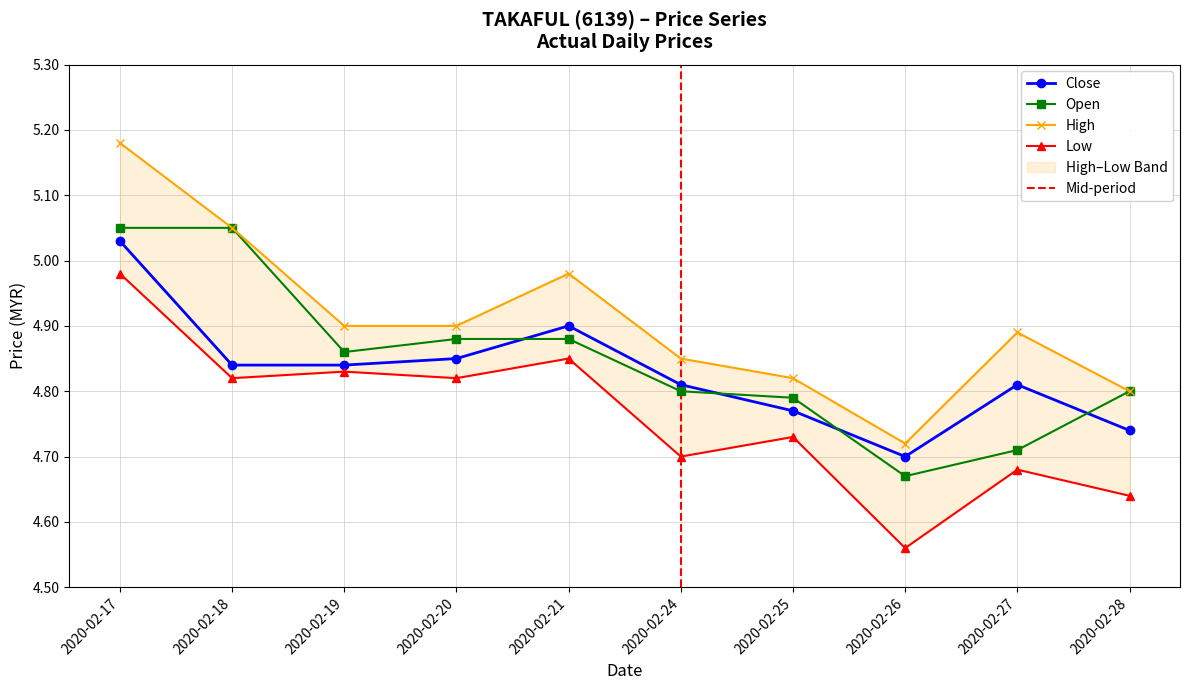

Which label corresponds to the largest value in the chart?

2020-02-17